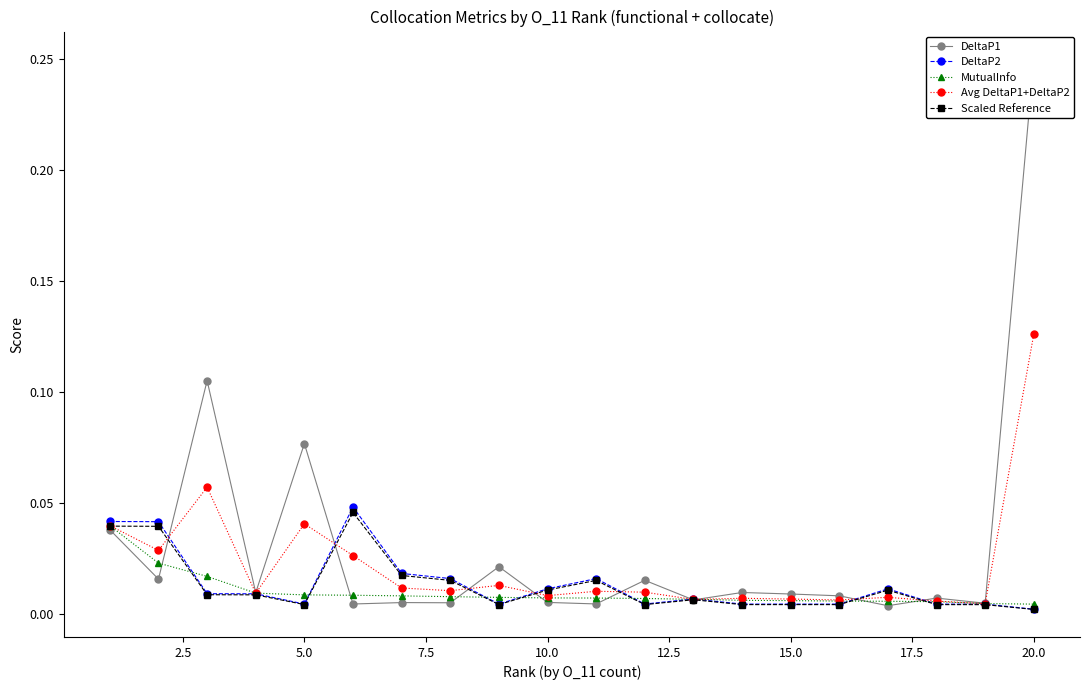

At which label does Avg DeltaP1+DeltaP2 reach its peak?

20.0